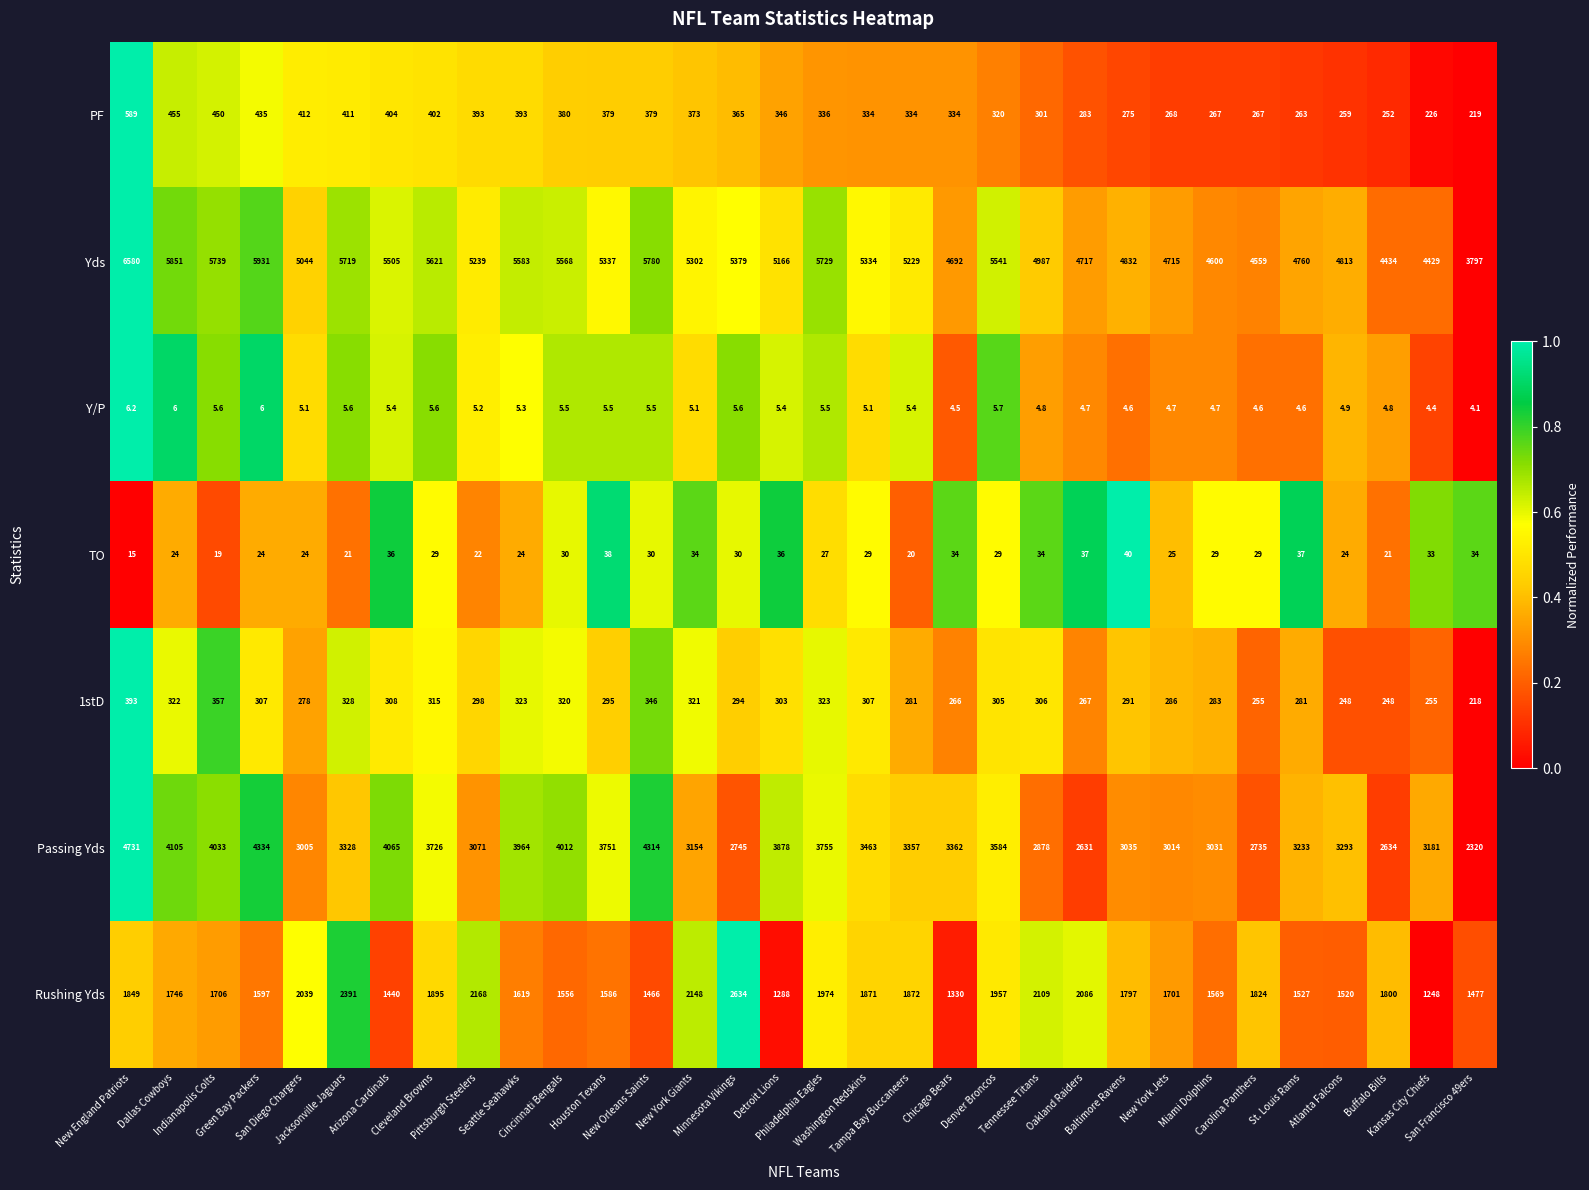

What is the difference between the highest and lowest values at Jacksonville Jaguars?

5713.4